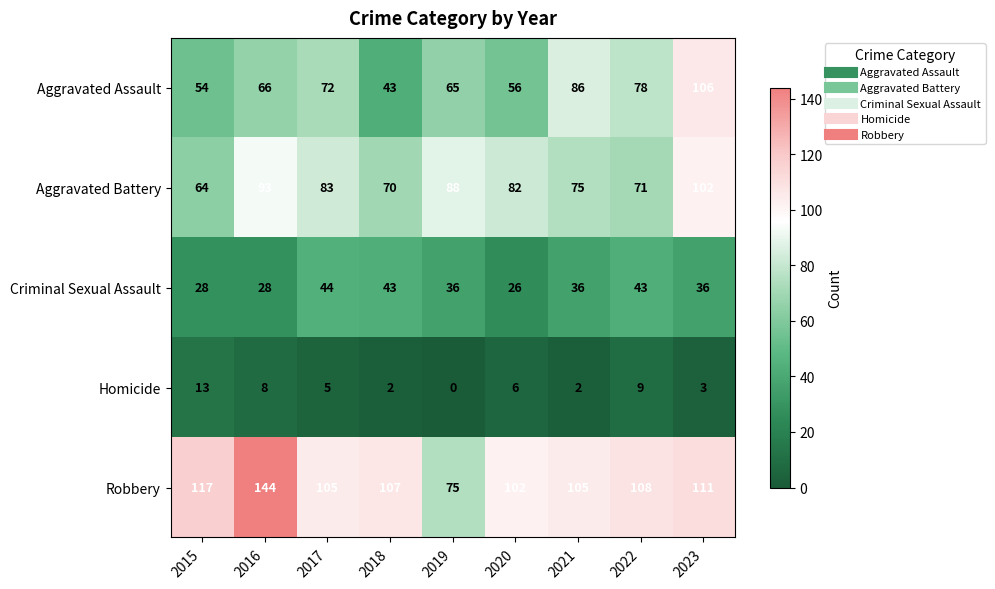

What is the total value across all series at 2017?

309